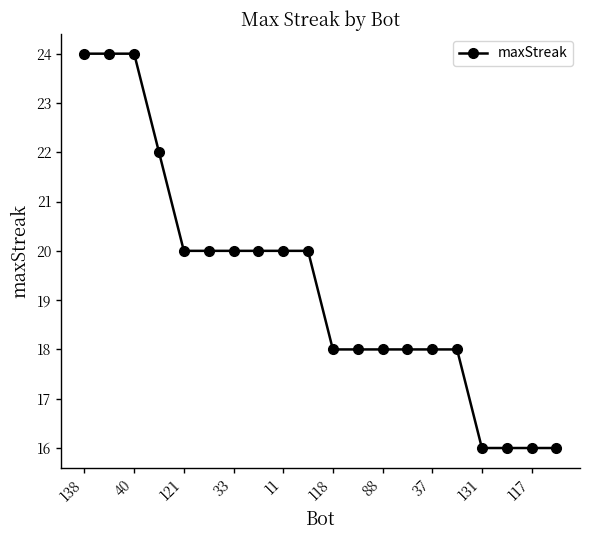

Does the chart display data point markers on the line(s)?

Yes